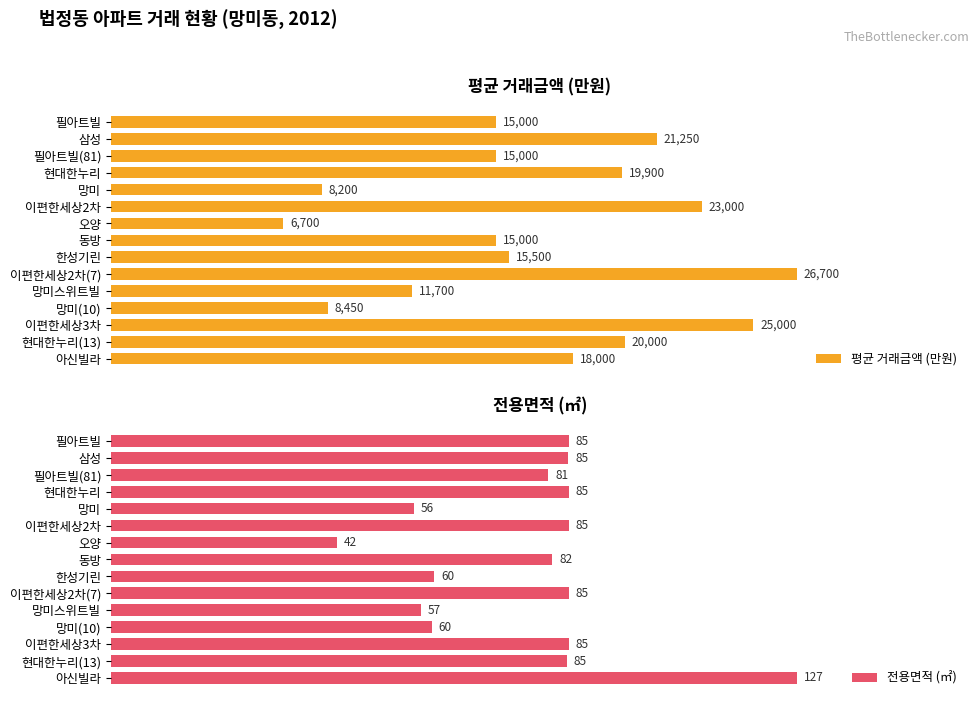

How many data points in 전용면적 (㎡) are above 84?

8